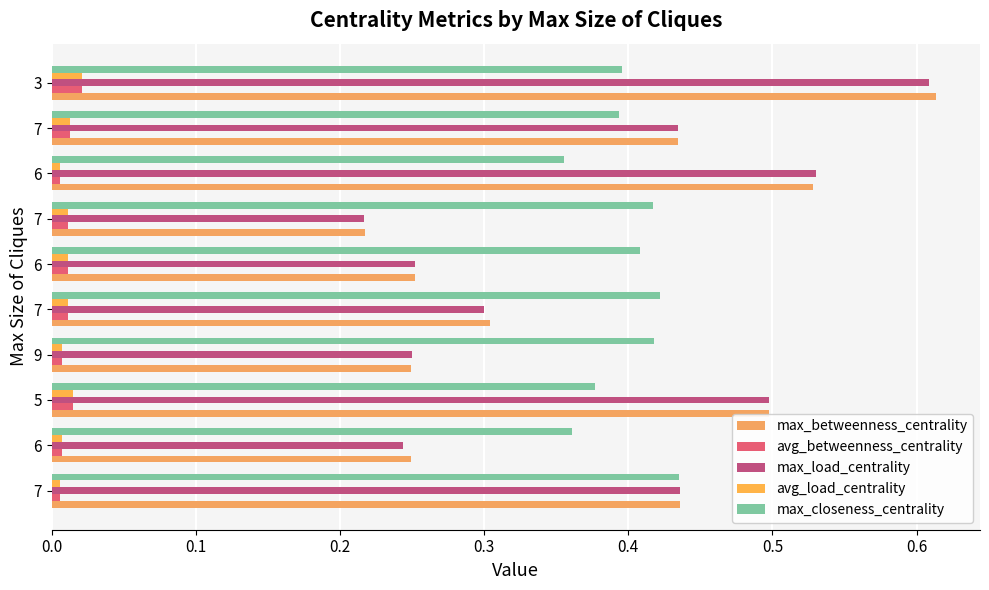

How many categories are shown in the chart?

10